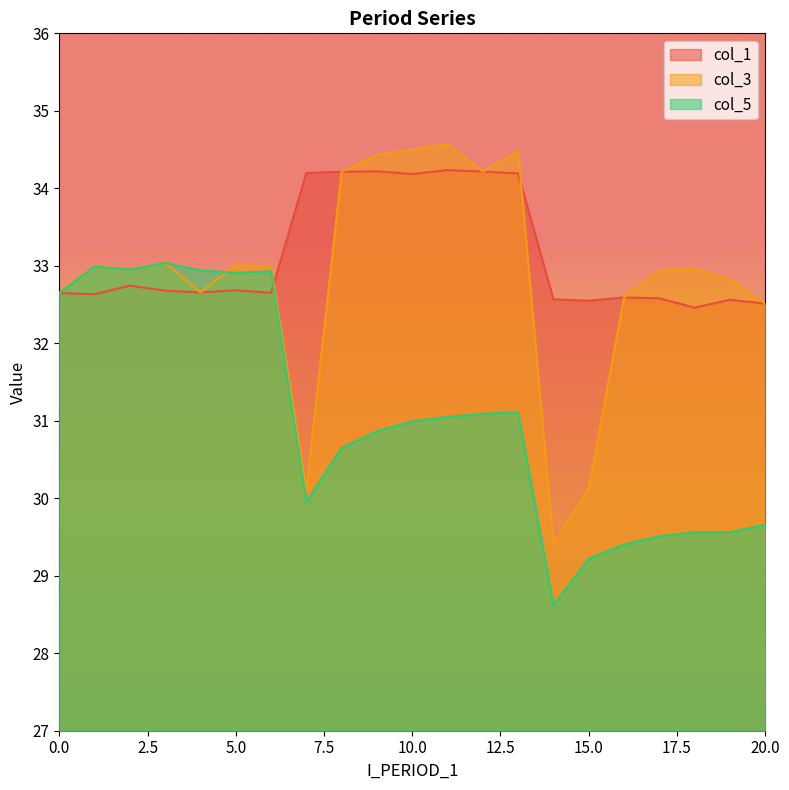

After their last crossing, which series has the higher values: col_5 or col_1?

col_1